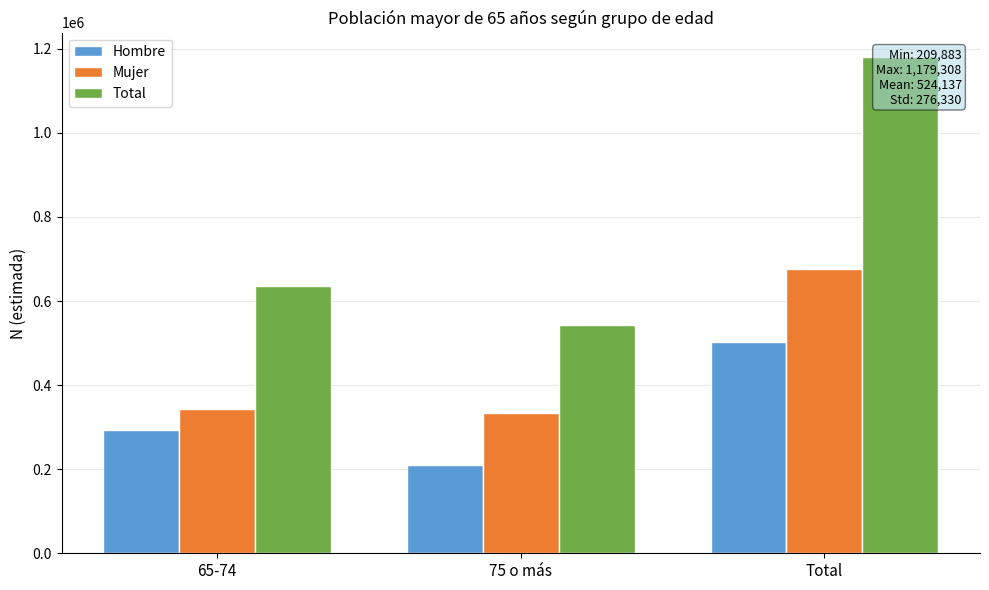

How many bars are there in total?

9